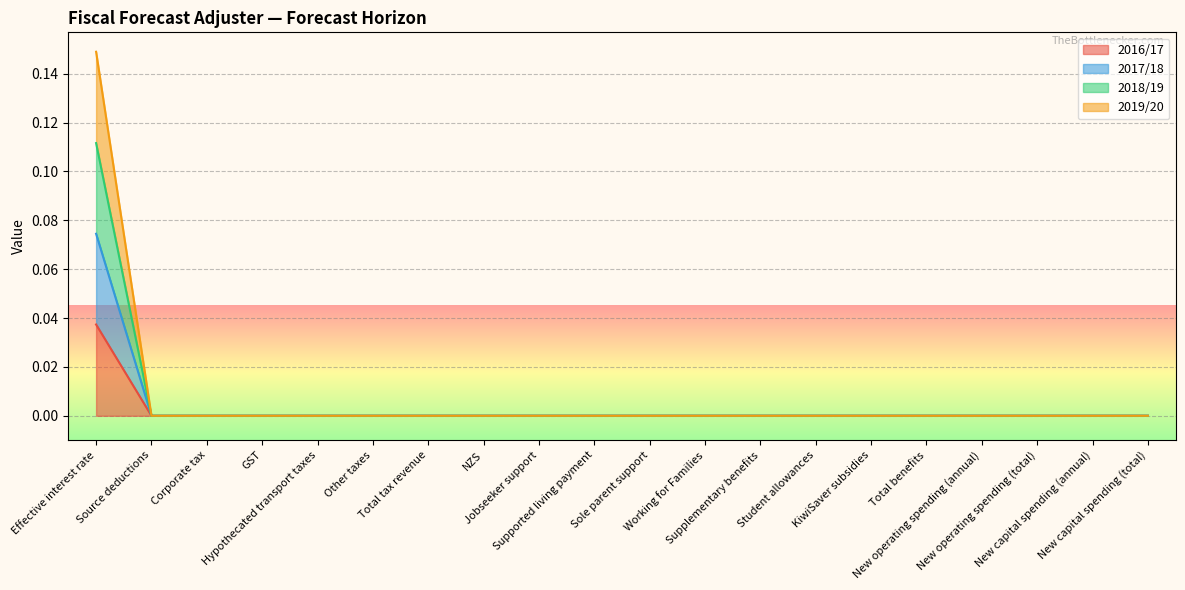

How many values in the 2016/17 series exceed 0?

1